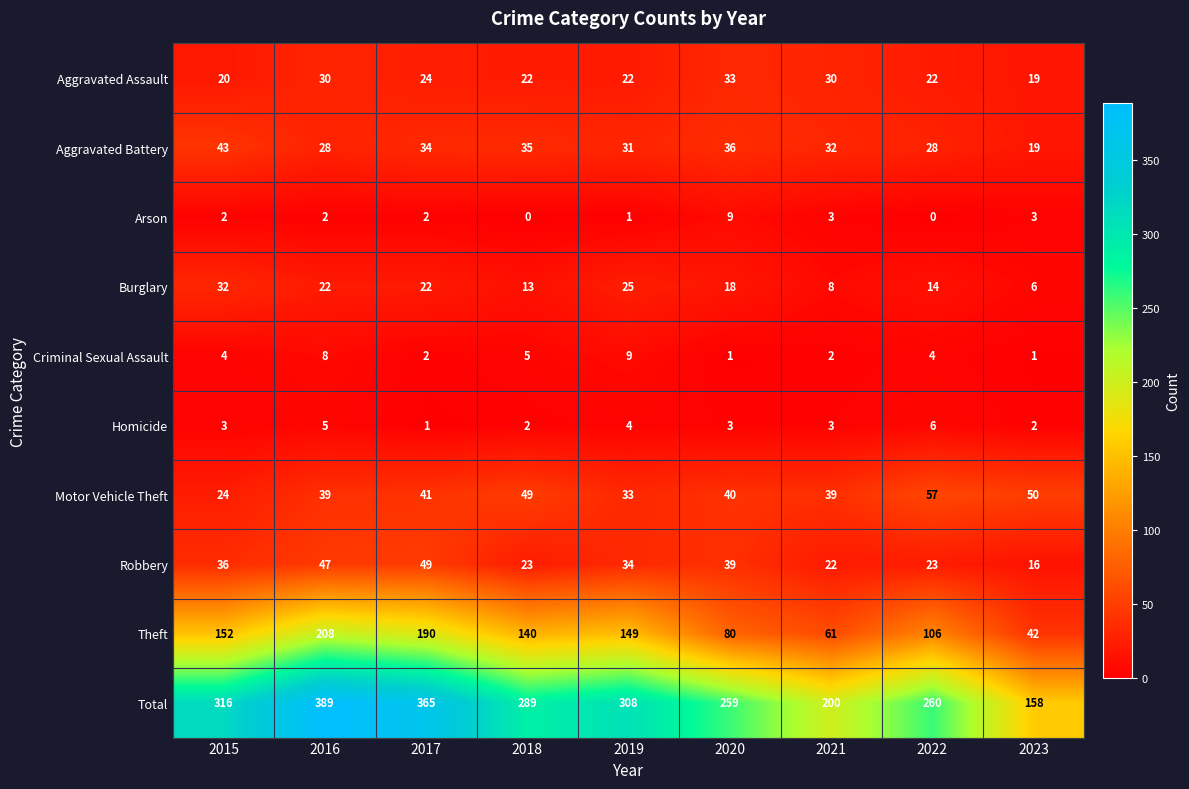

Which series has the largest range (max minus min)?

Total